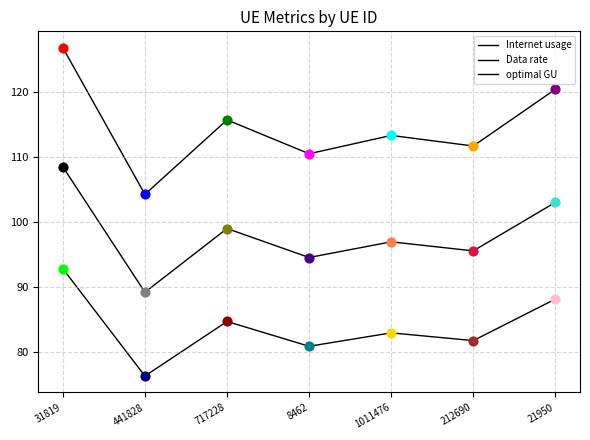

Does the chart have visible grid lines?

Yes